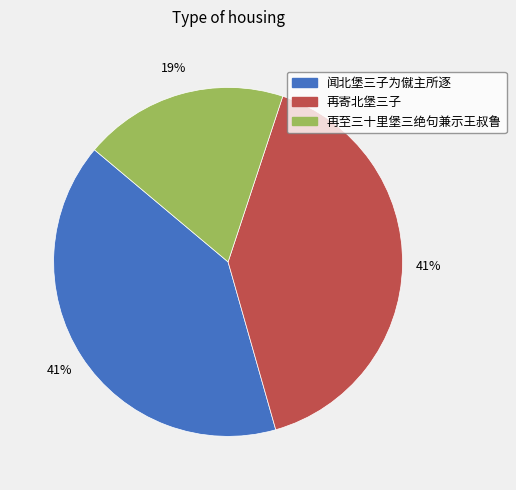

Between 再寄北堡三子 and 再至三十里堡三绝句兼示王叔鲁, which is larger?

再寄北堡三子